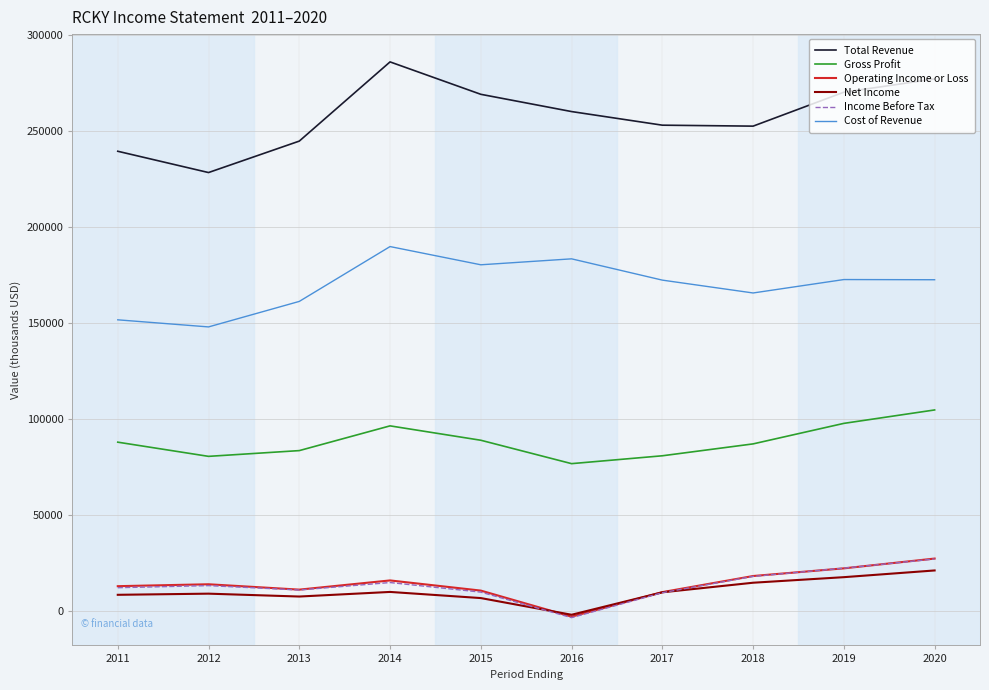

True or false: Cost of Revenue and Total Revenue cross at least once.

False